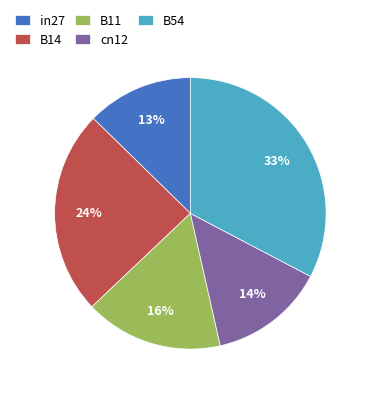

What percentage is the in27 slice, to the nearest percent?

13%